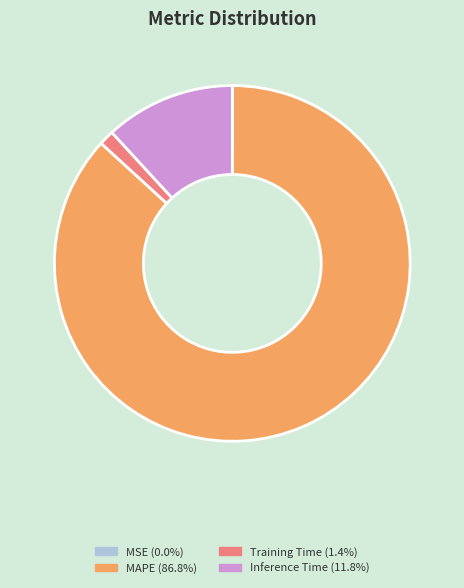

Is there a majority slice in this chart?

Yes